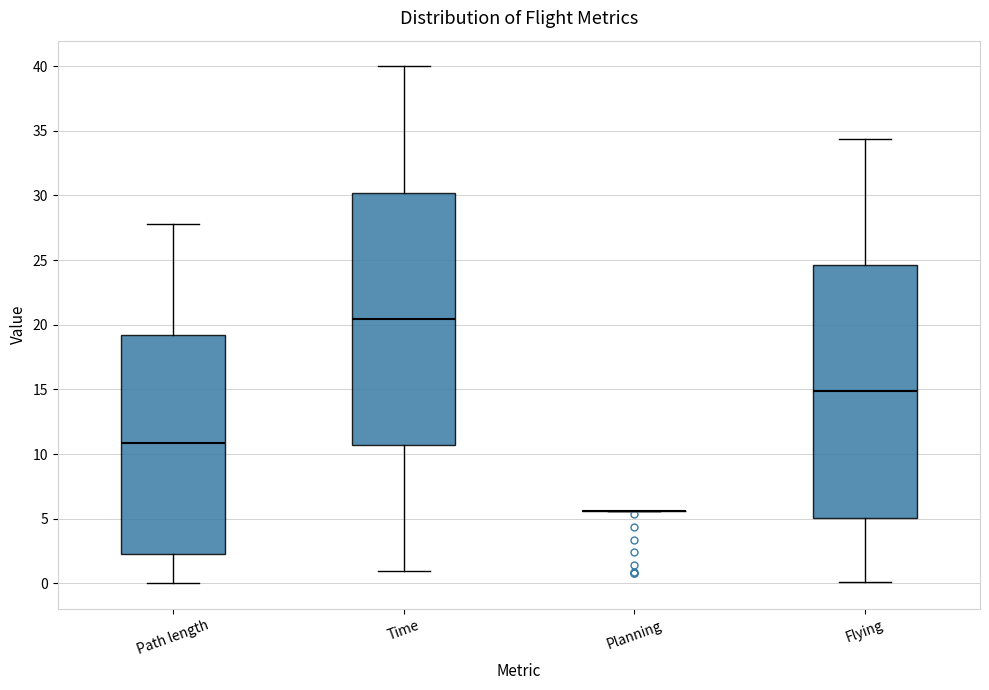

Reading left to right, read every box against the y-axis: the position of its median line, the range the box covers, and the ends of its whiskers. The values are not printed on the chart, so give them approximately, as read against the axis.

Path length: median 11.0, box 2.0 to 19.0, whiskers 0.0 to 28.0
Time: median 20.5, box 10.5 to 30.0, whiskers 1.0 to 40.0
Planning: box collapsed to a line at 5.5, whiskers 5.5 to 5.5
Flying: median 15.0, box 5.0 to 24.5, whiskers 0.0 to 34.5